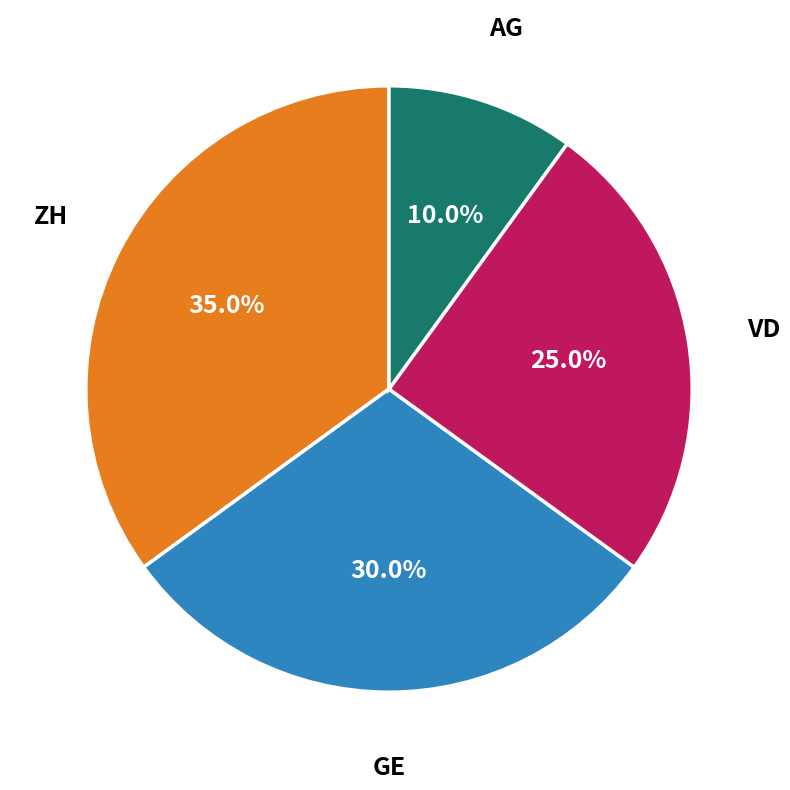

Does any single category account for the majority?

No